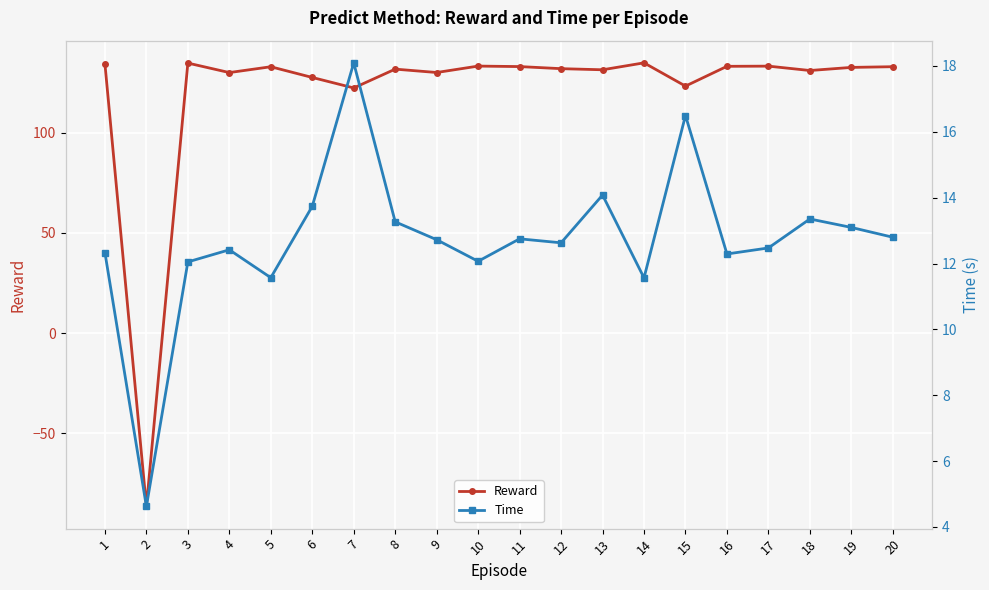

What is the total value across all series at 18?

144.4